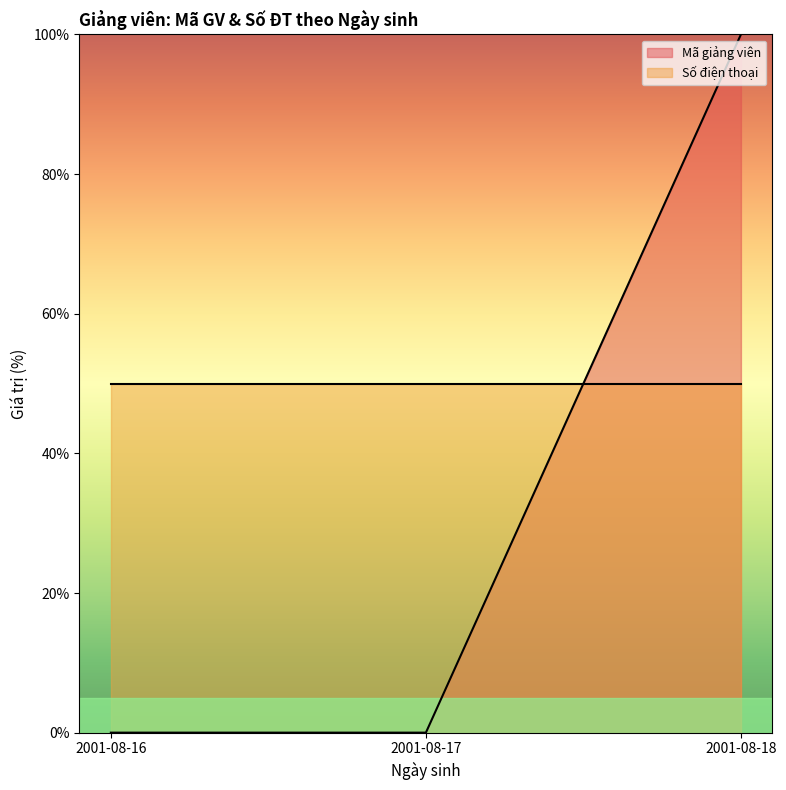

Does the chart display data point markers on the line(s)?

No